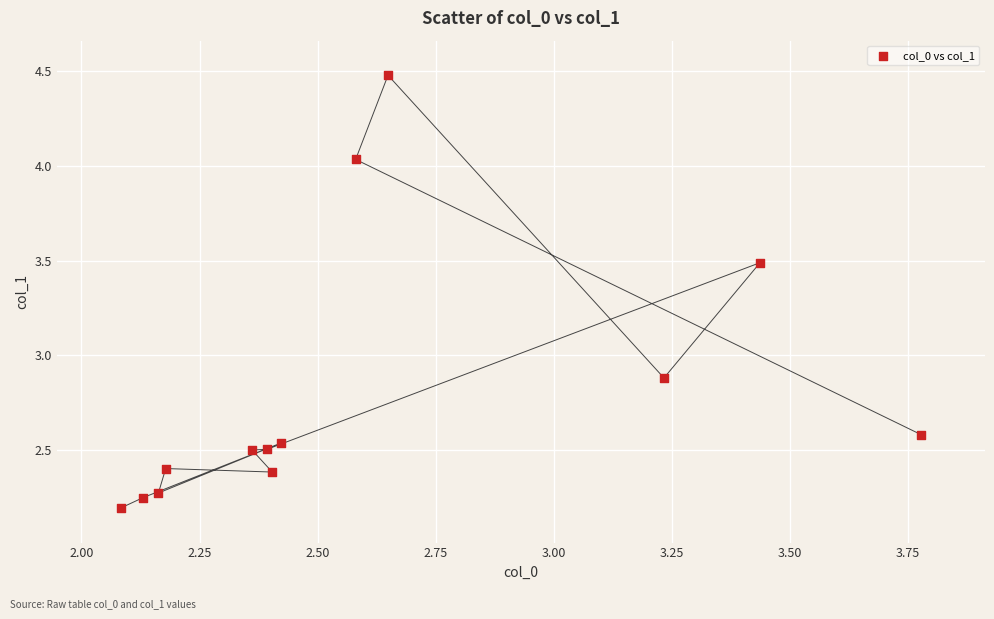

What is the range of X values (max minus min)?

1.7